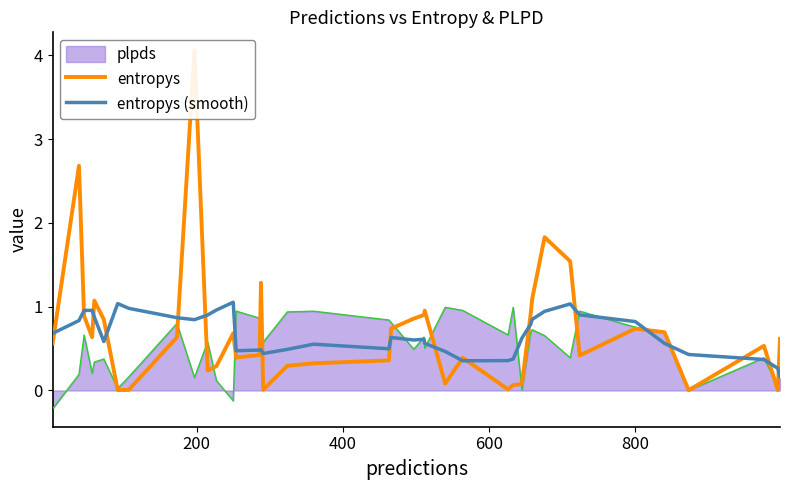

How many lines are shown in the chart?

2